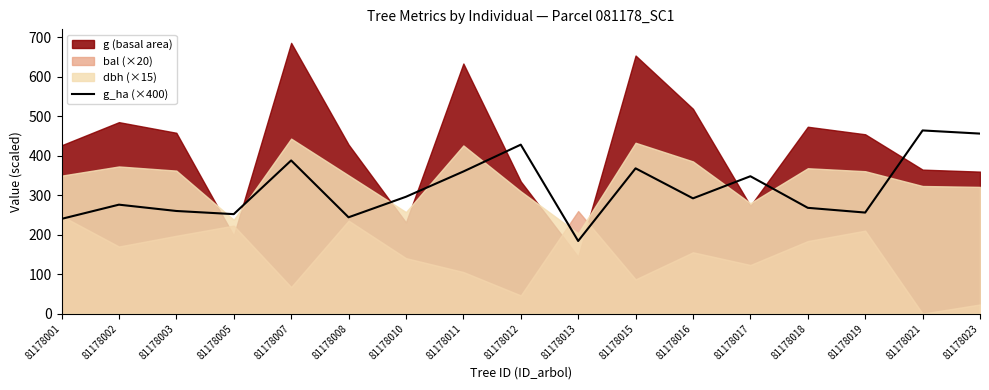

Reading left to right, what are all the values shown in this chart?

240.0	276.0	260.0	252.0	388.0	244.0	296.0	360.0	428.0	184.0	368.0	292.0	348.0	268.0	256.0	464.0	456.0